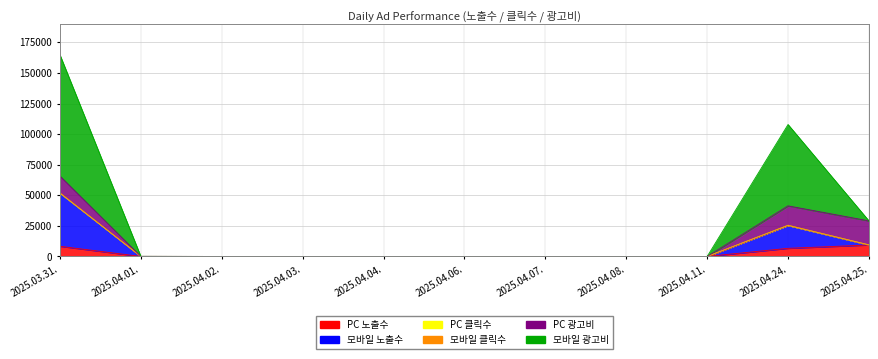

Does the chart have visible grid lines?

Yes